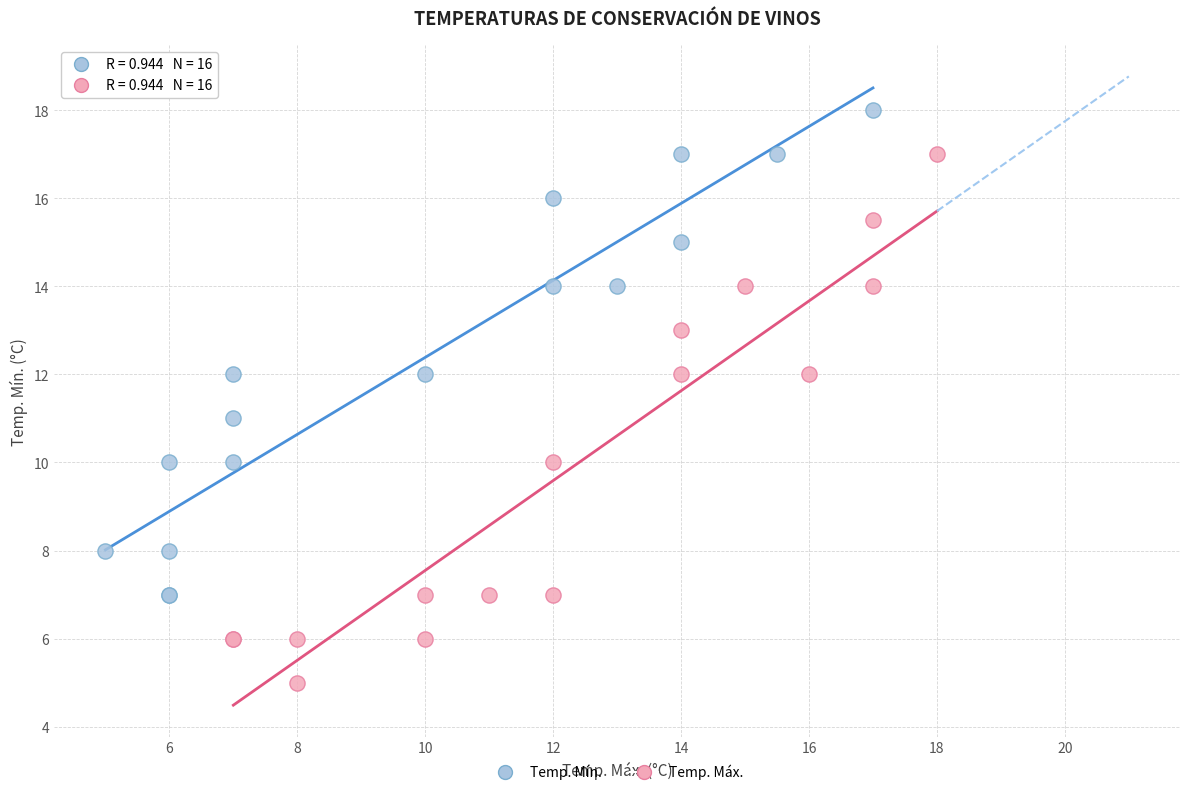

Which series contains the highest Y value?

Temp. Mín.